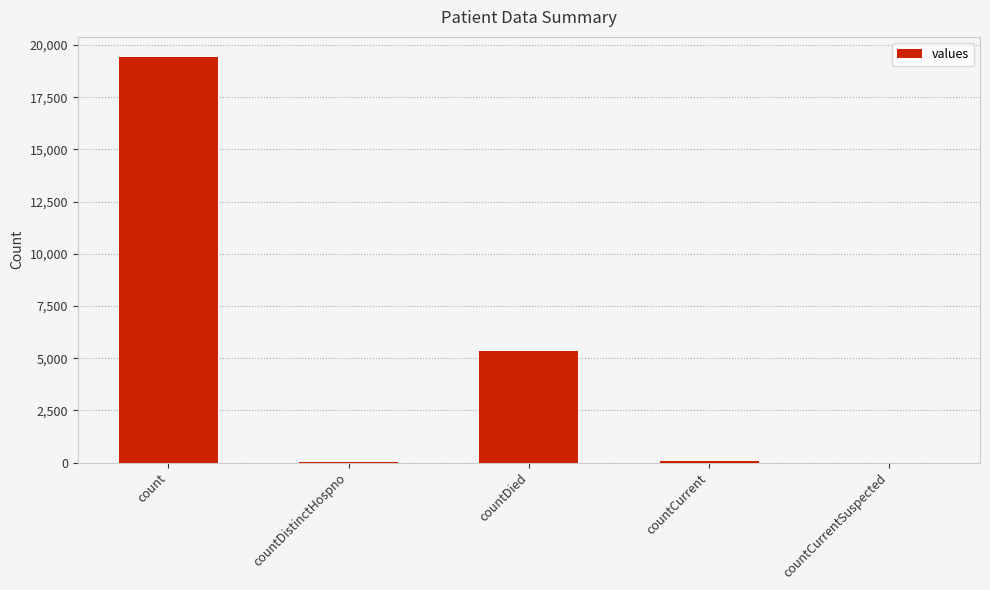

Which has a higher value, countCurrent or count?

count